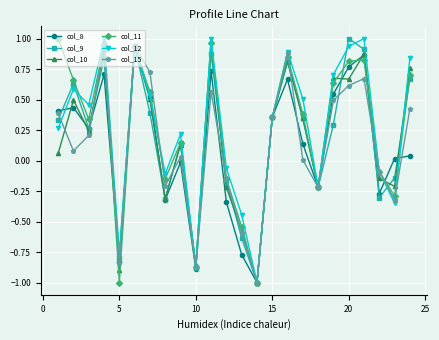

What is the minimum value for col_15?

-1.0